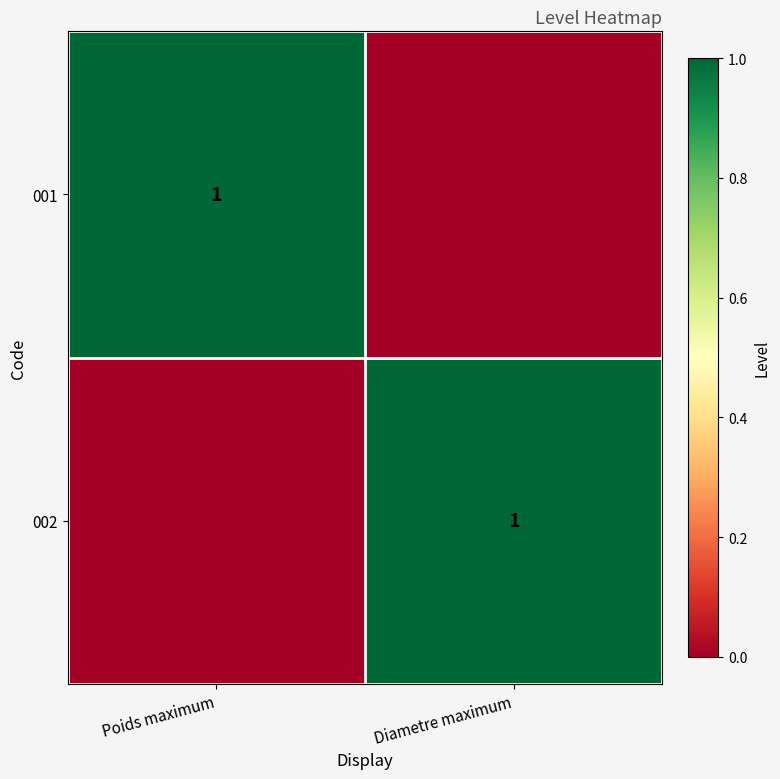

The 002 series shows 0 at Diametre maximum. True or false?

False